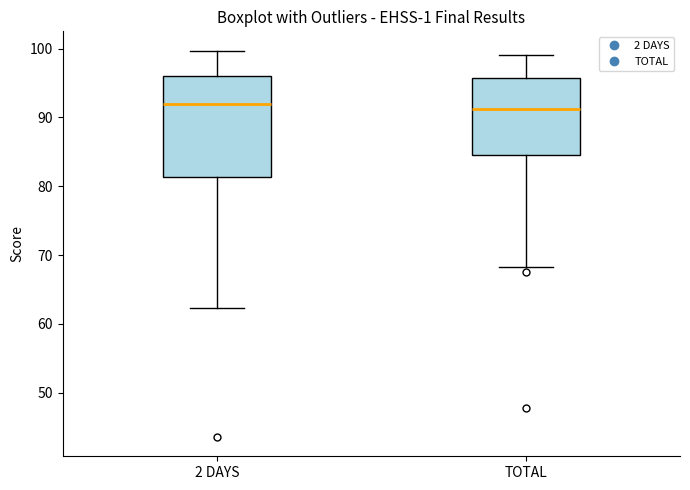

Reading left to right, read every box against the y-axis: the position of its median line, the range the box covers, and the ends of its whiskers. The values are not printed on the chart, so give them approximately, as read against the axis.

2 DAYS: median 92, box 81 to 96, whiskers 62 to 100
TOTAL: median 91, box 85 to 96, whiskers 68 to 99